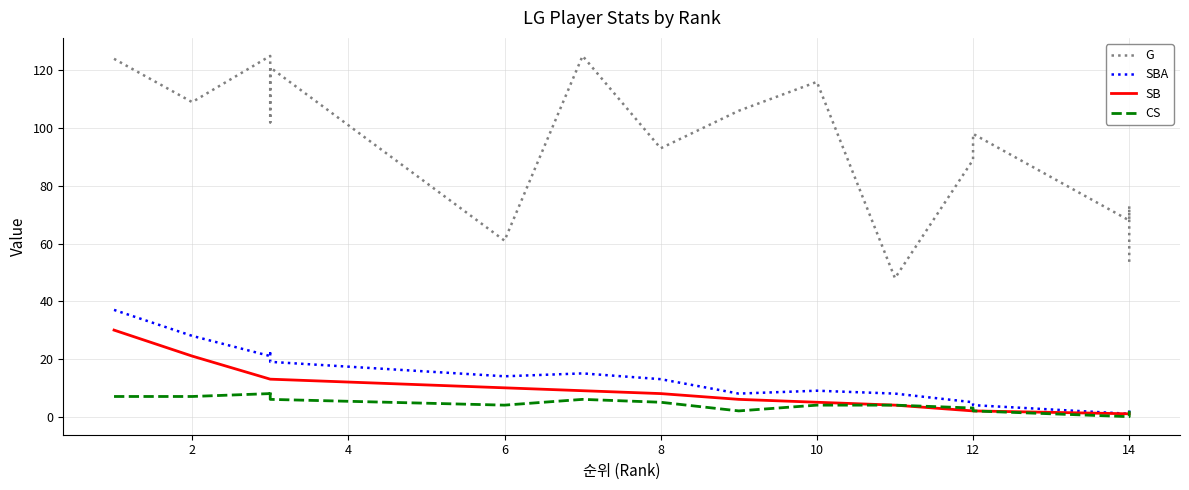

Rank the series at 8 from lowest to highest value.

CS, SB, SBA, G